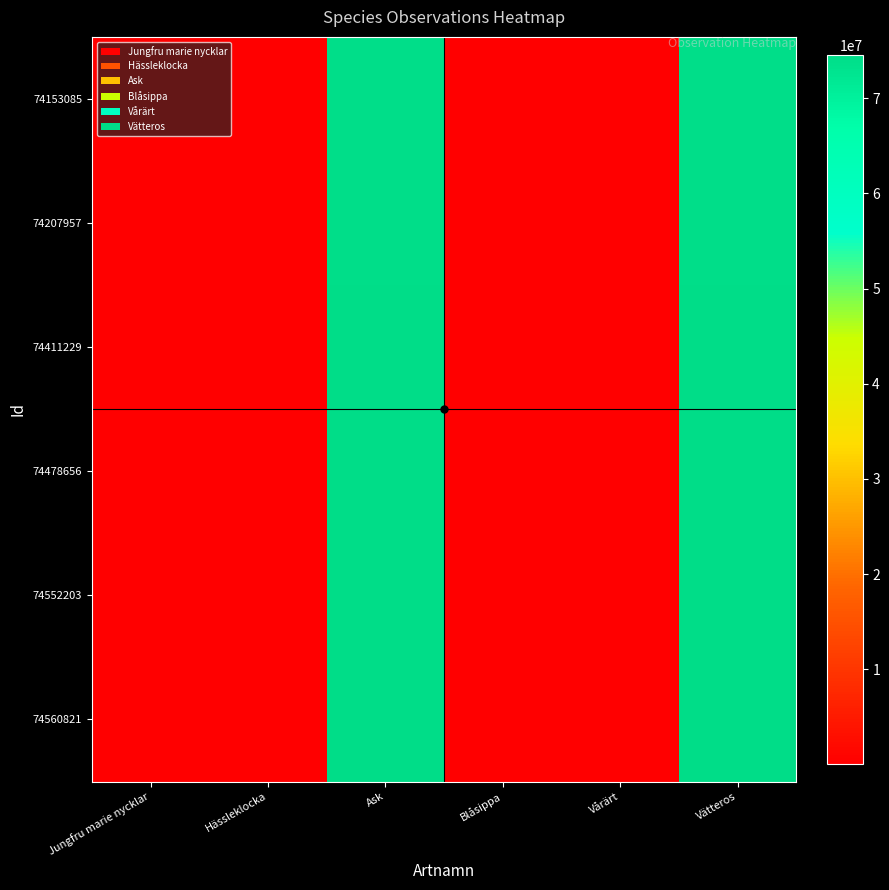

List the series in order of their peak value, highest first.

74560821, 74552203, 74478656, 74411229, 74207957, 74153085